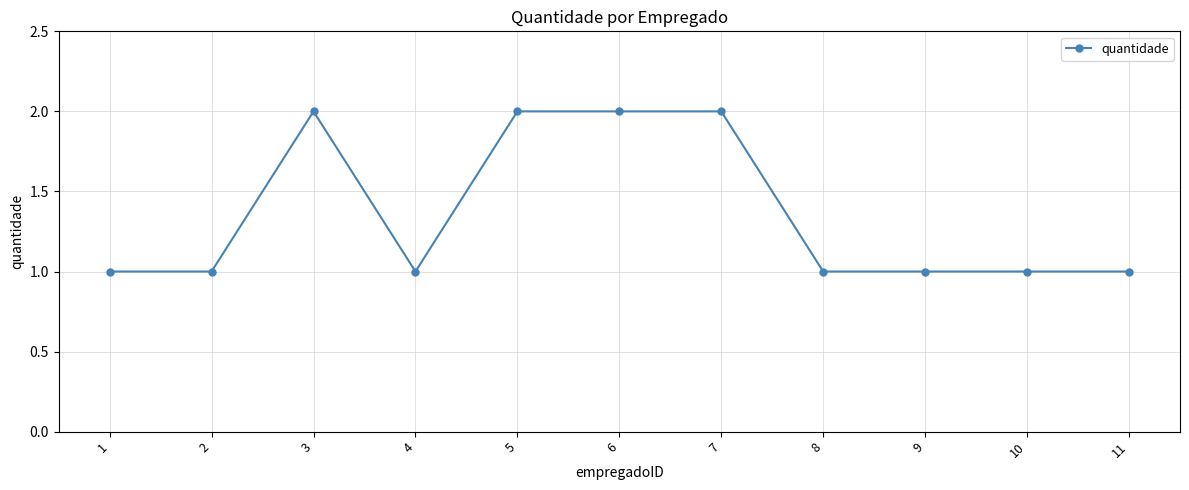

What is the difference between the maximum and minimum values?

1